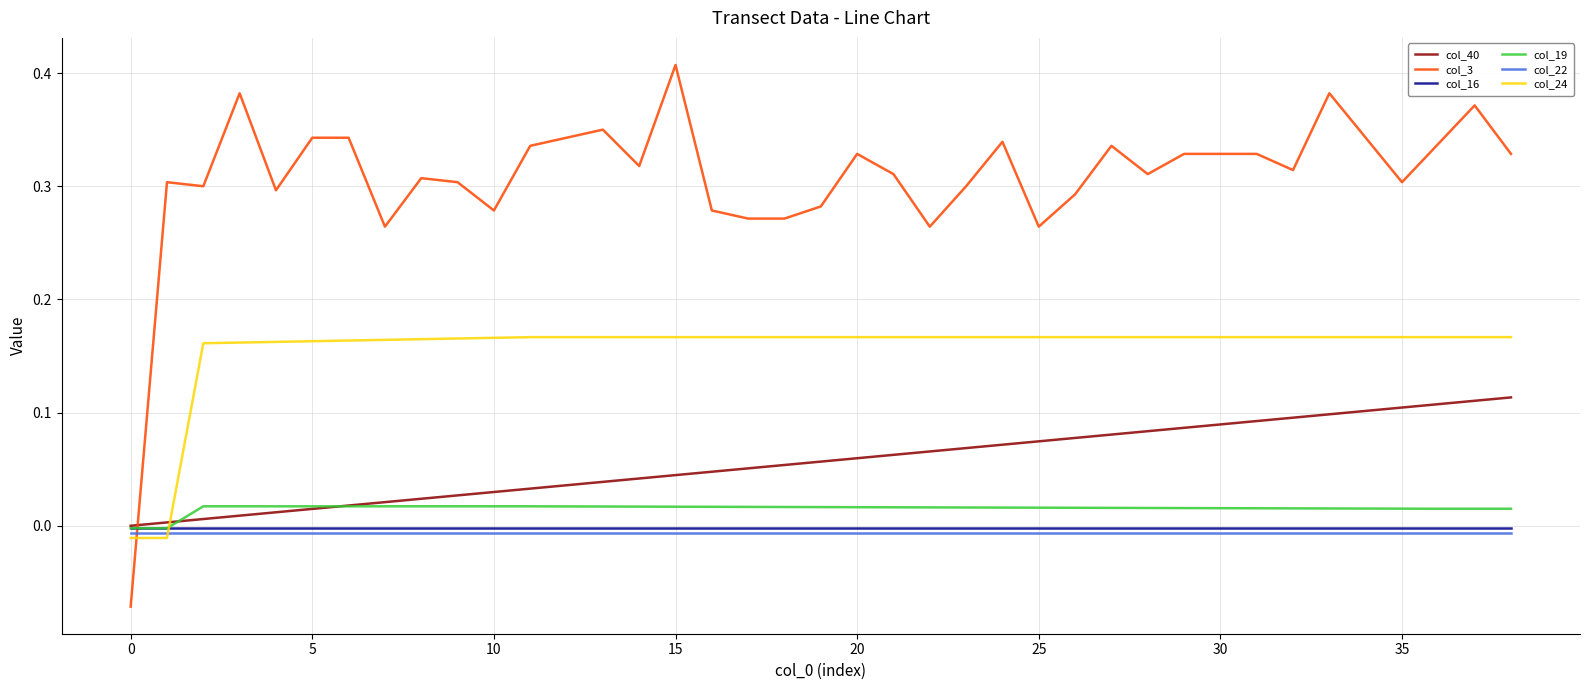

True or false: col_22 and col_3 intersect in this chart.

True